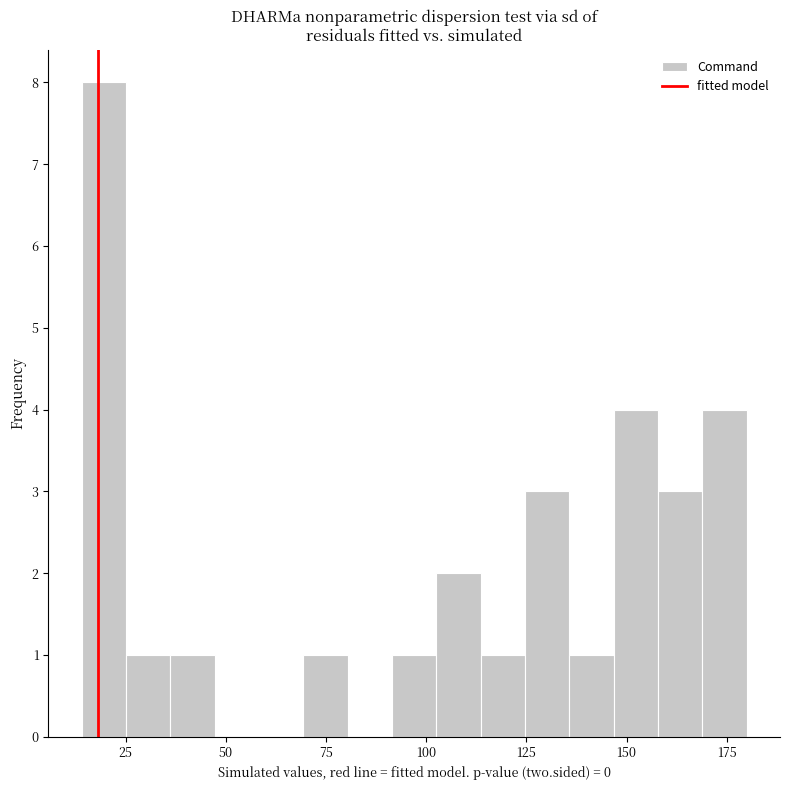

Around what value on the x-axis is the tallest bar? Give the approximate position of its centre, as read against the axis.

20